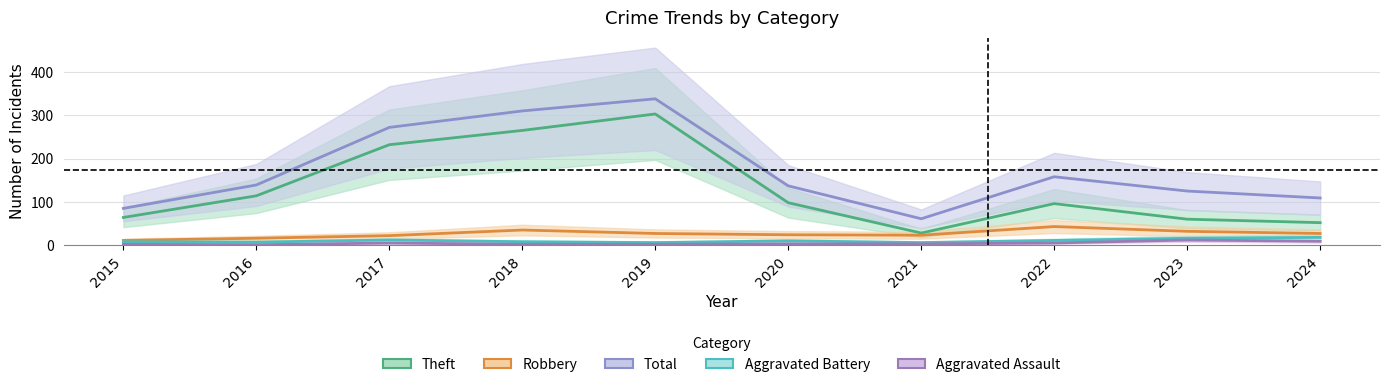

What is the difference between the Theft values at 2022 and 2018?

169